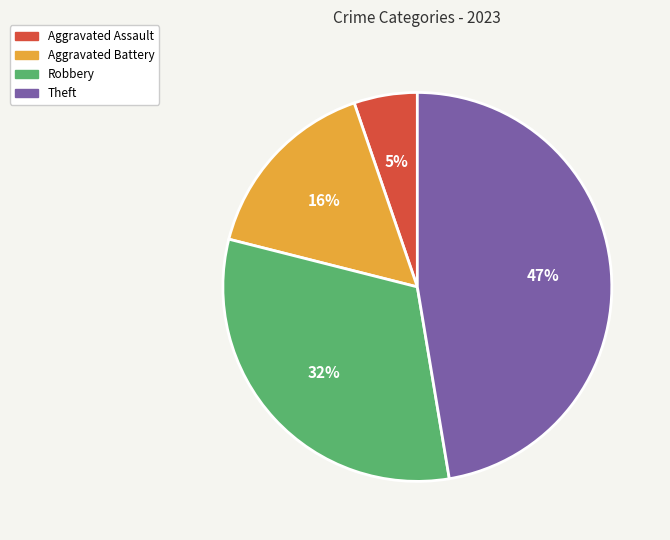

Count the number of slices in the pie.

4